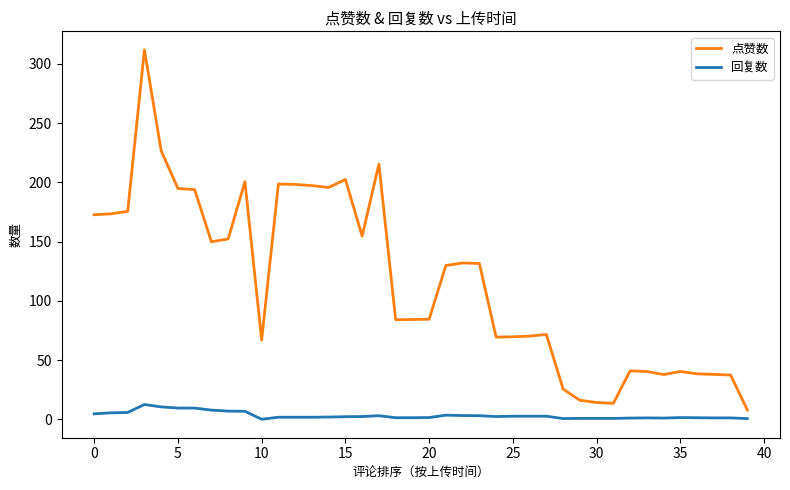

True or false: 回复数 and 点赞数 intersect in this chart.

False